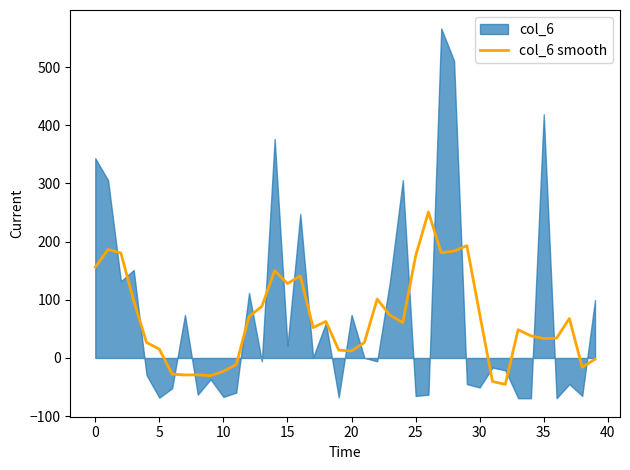

What is the lowest value of the col_6 smooth series?

-45.4